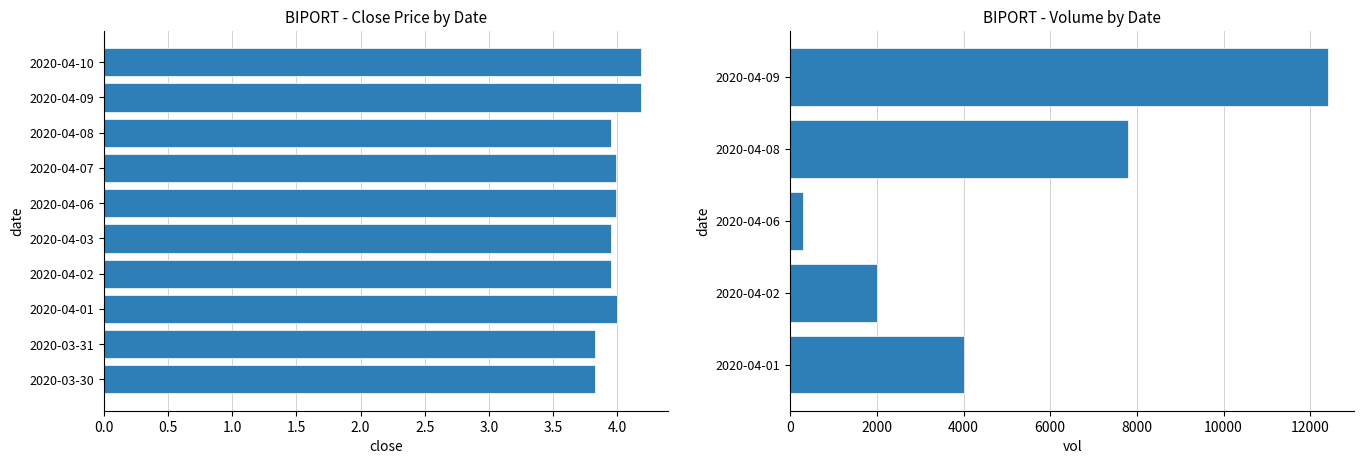

What is the sum of all values?

39.9